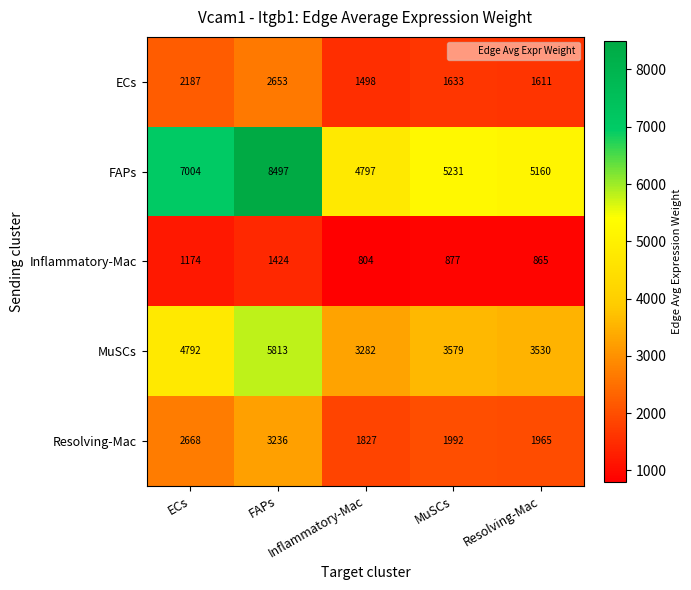

At how many categories does at least one series exceed 1338?

5